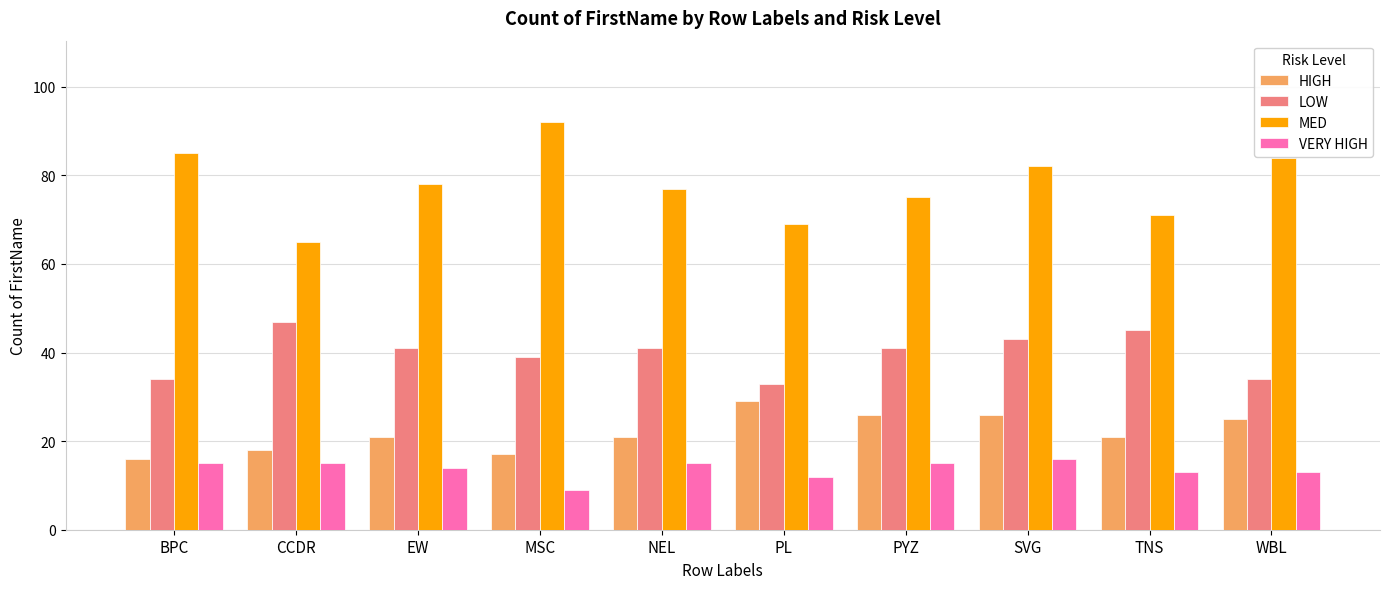

How many bars are there in each group?

4